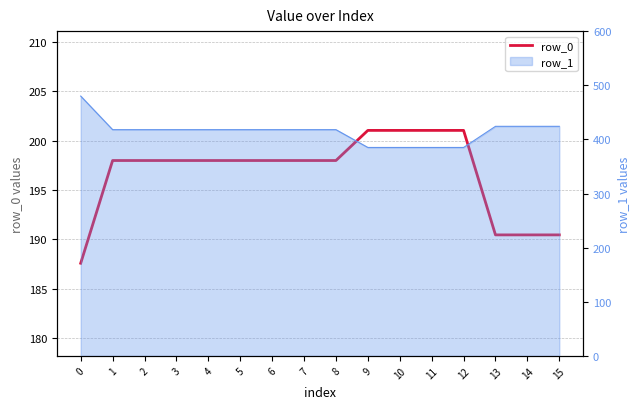

Is it true that the value at 7 is 198.0?

True